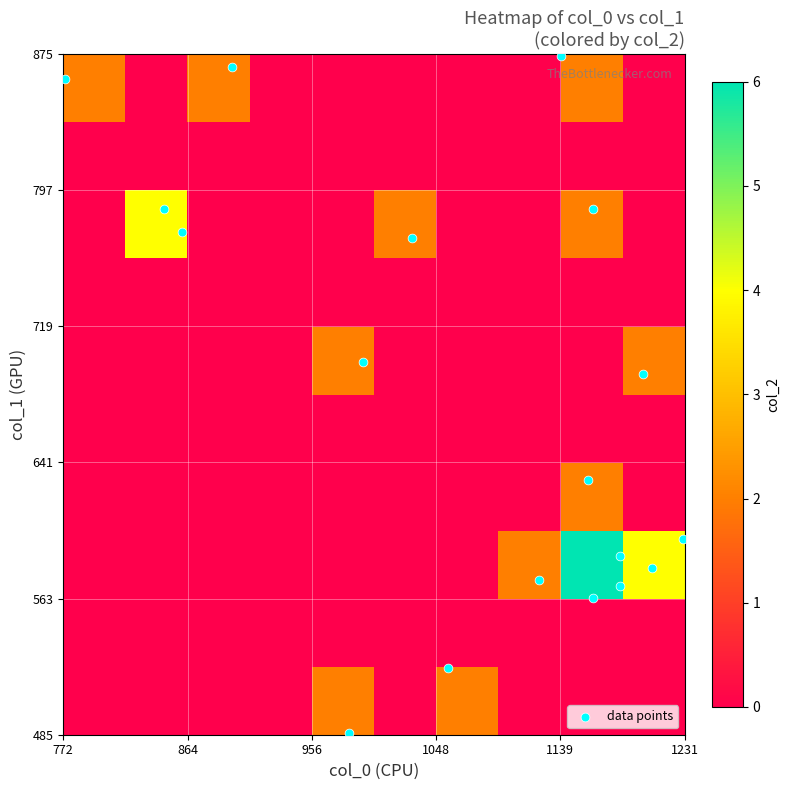

Reading left to right, list all the values displayed in this chart.

col_0: col_0=1183.3	col_1=1160.0	col_2=1123.3	3=1056.7	4=983.3	5=1200.0	6=1163.3	7=1140.0	8=993.3	9=860.0	10=846.7	11=1030.0	12=896.7	13=773.3	14=1183.3	15=1206.7	16=1163.3	17=1230.0
col_1: col_0=587.2	col_1=631.1	col_2=573.8	3=523.1	4=486.0	5=691.9	6=786.4	7=874.1	8=698.6	9=772.9	10=786.4	11=769.5	12=867.4	13=860.6	14=570.4	15=580.5	16=563.6	17=597.4
col_2: col_0=2.0	col_1=2.0	col_2=2.0	3=2.0	4=2.0	5=2.0	6=2.0	7=2.0	8=2.0	9=2.0	10=2.0	11=2.0	12=2.0	13=2.0	14=2.0	15=2.0	16=2.0	17=2.0